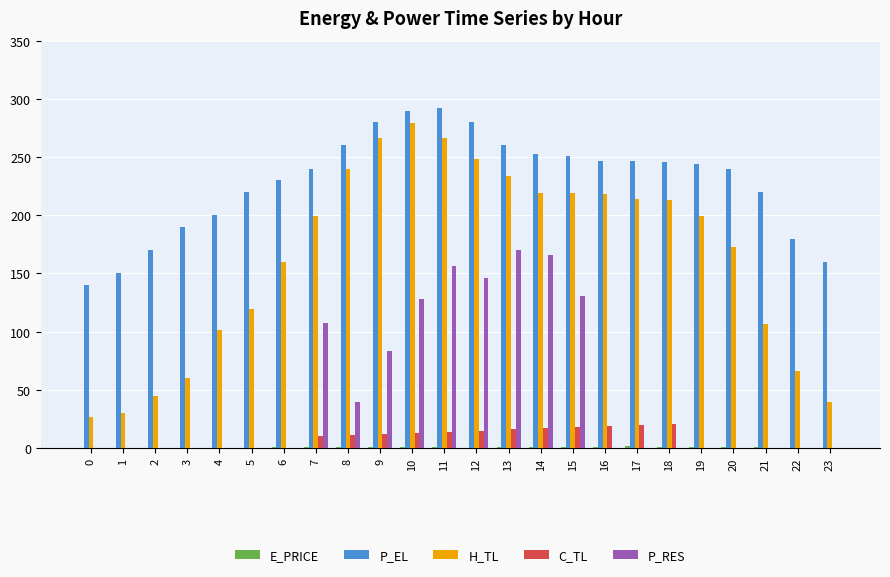

Which series has the largest range (max minus min)?

H_TL